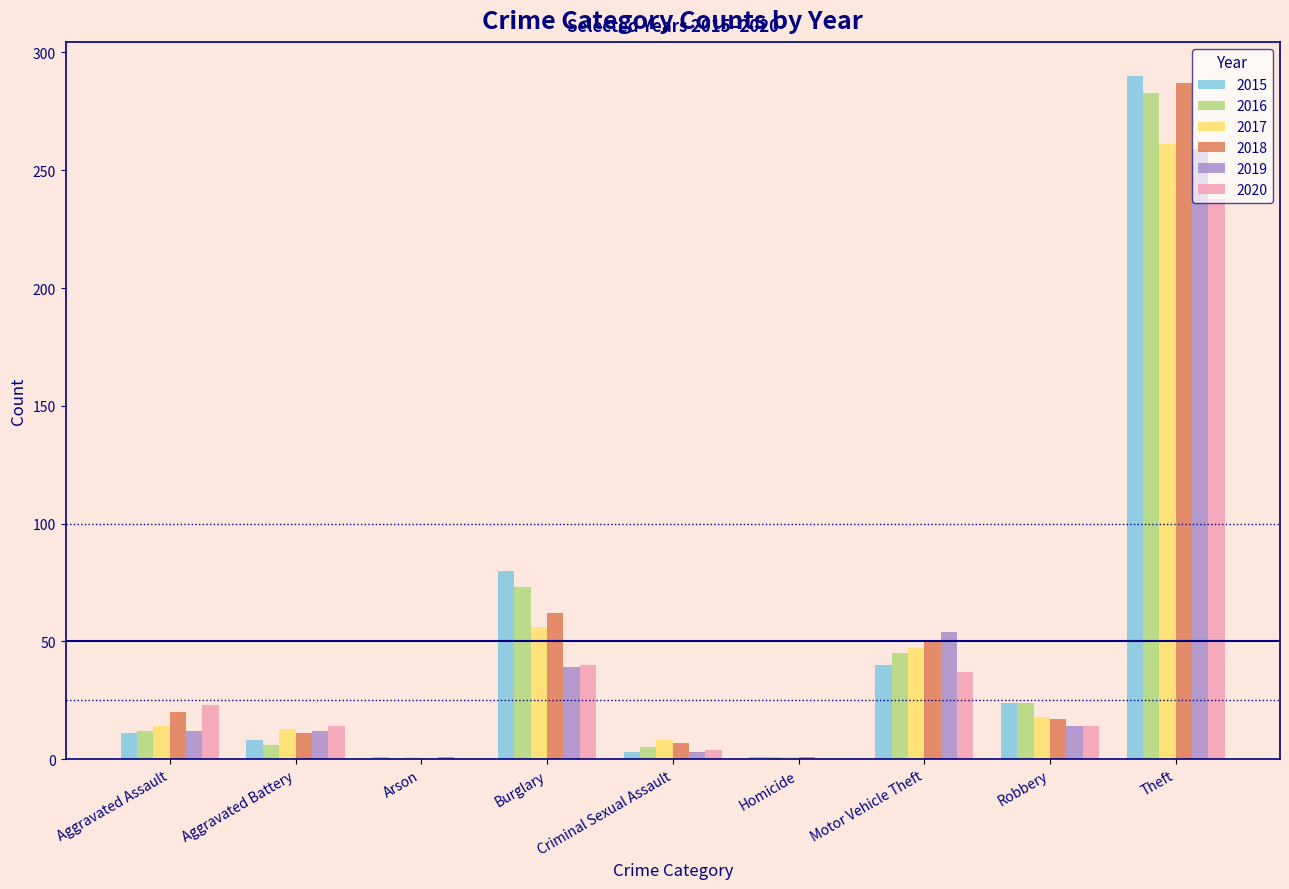

Which category has the highest value in the 2017 series?

Theft